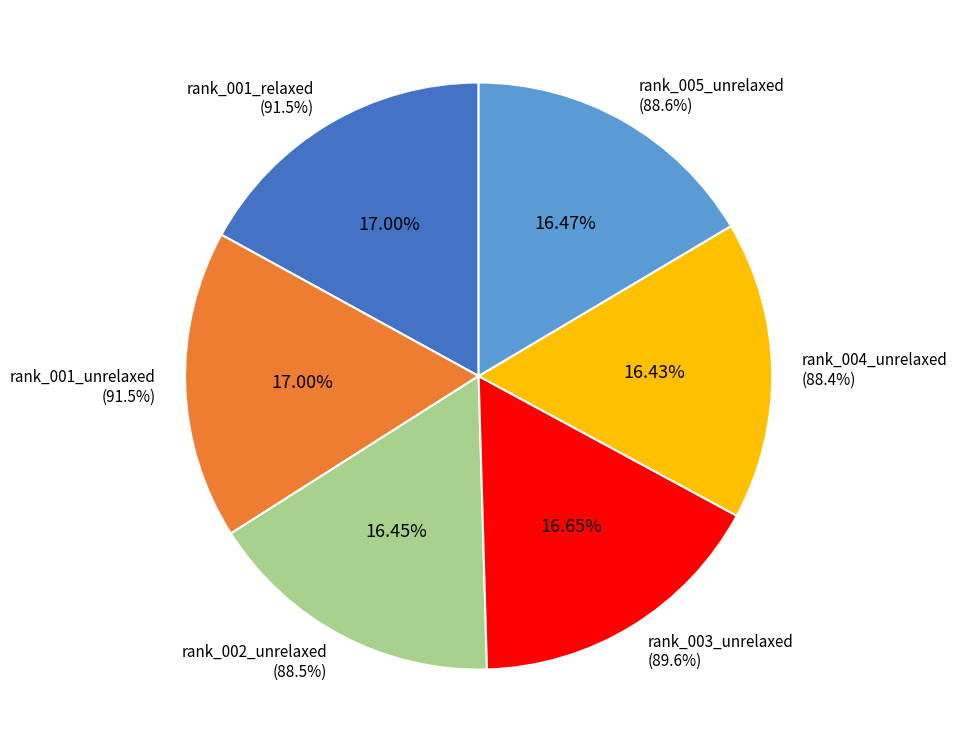

Which has a higher value, rank_005_unrelaxed or rank_002_unrelaxed?

rank_005_unrelaxed